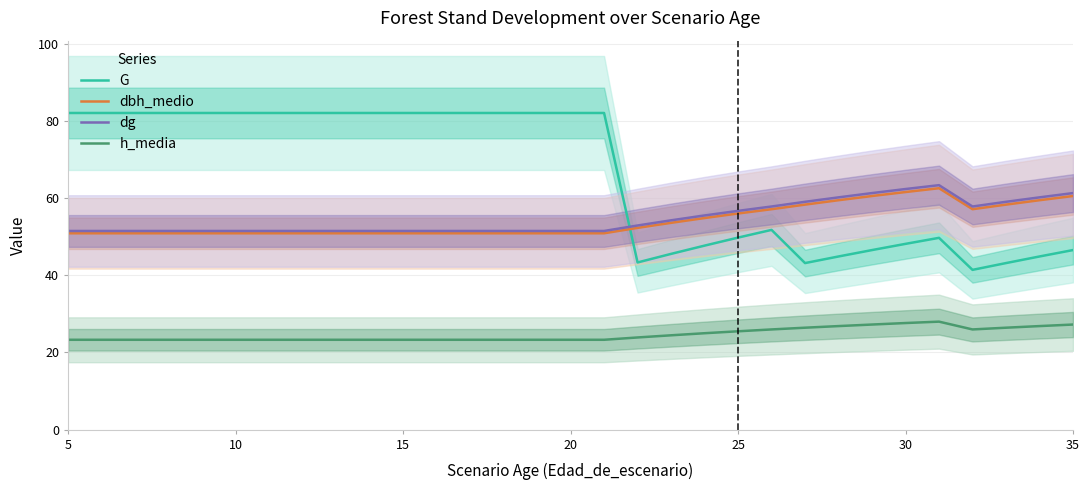

True or false: h_media and dbh_medio cross at least once.

False